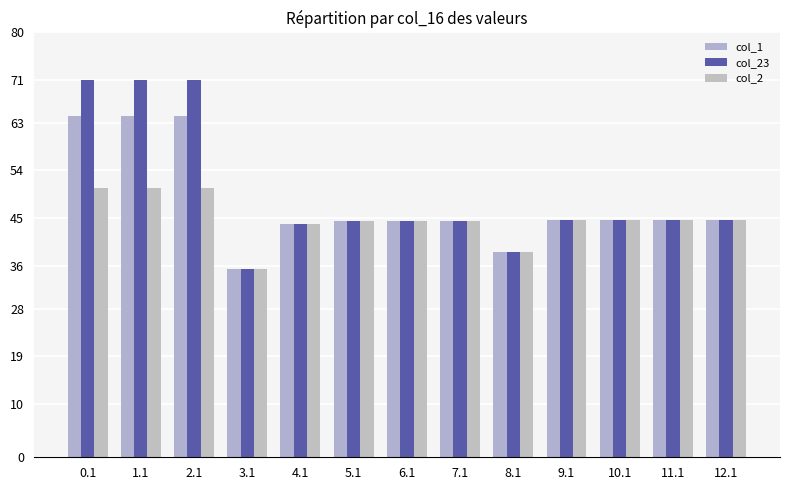

Does the chart contain any negative values?

No